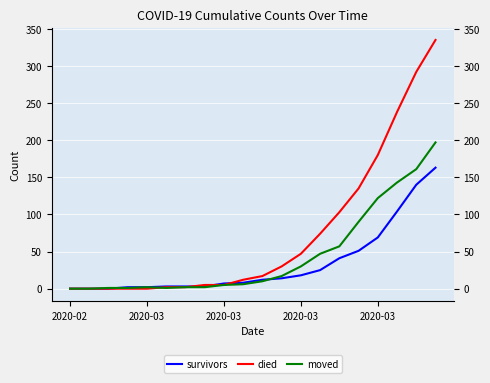

List the series in order of their overall mean, highest first.

died, moved, survivors